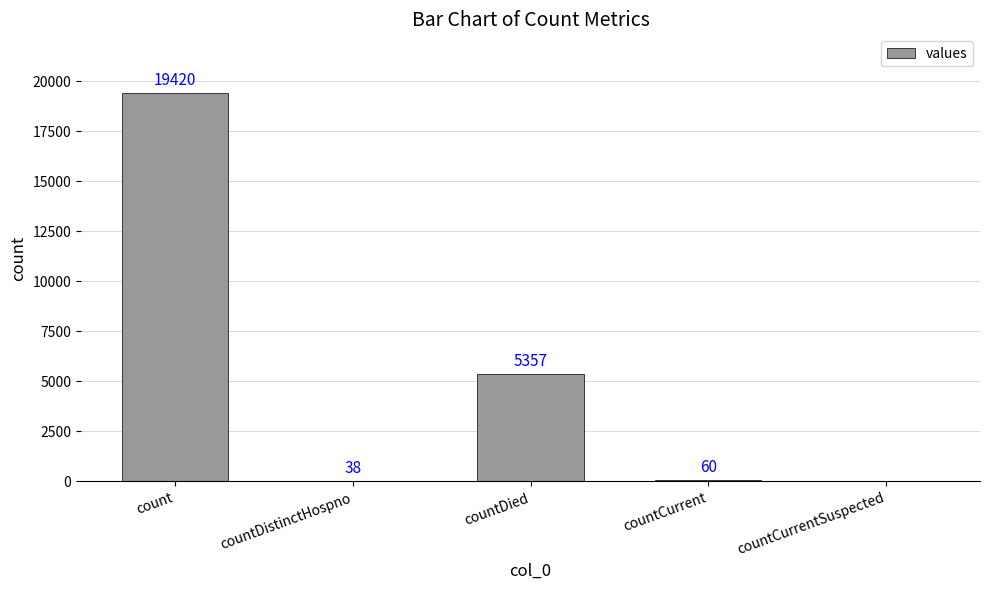

At which label does the data first exceed 60?

count